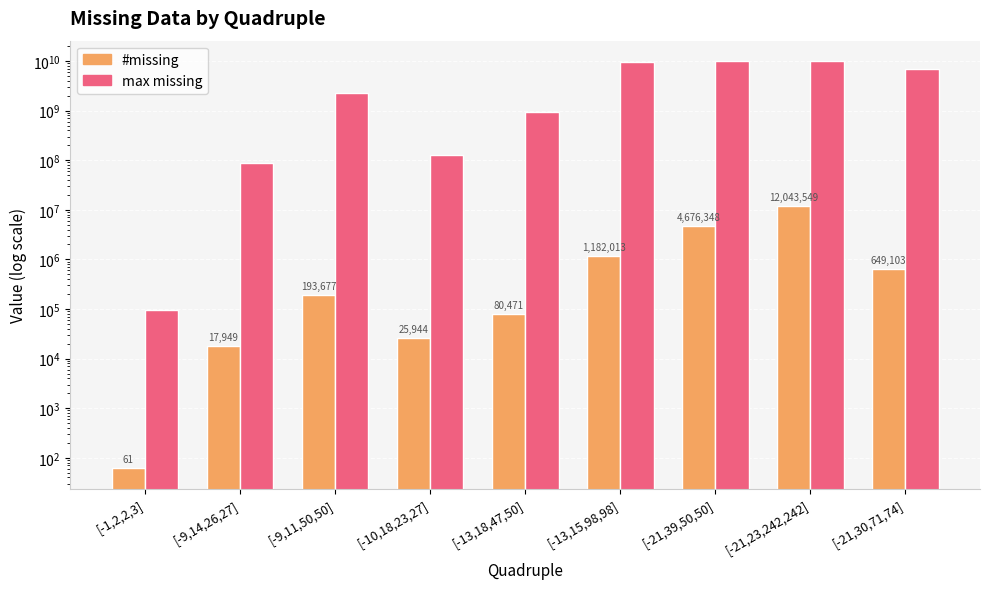

Where does the max missing series first go above 2220141750?

[-13,15,98,98]